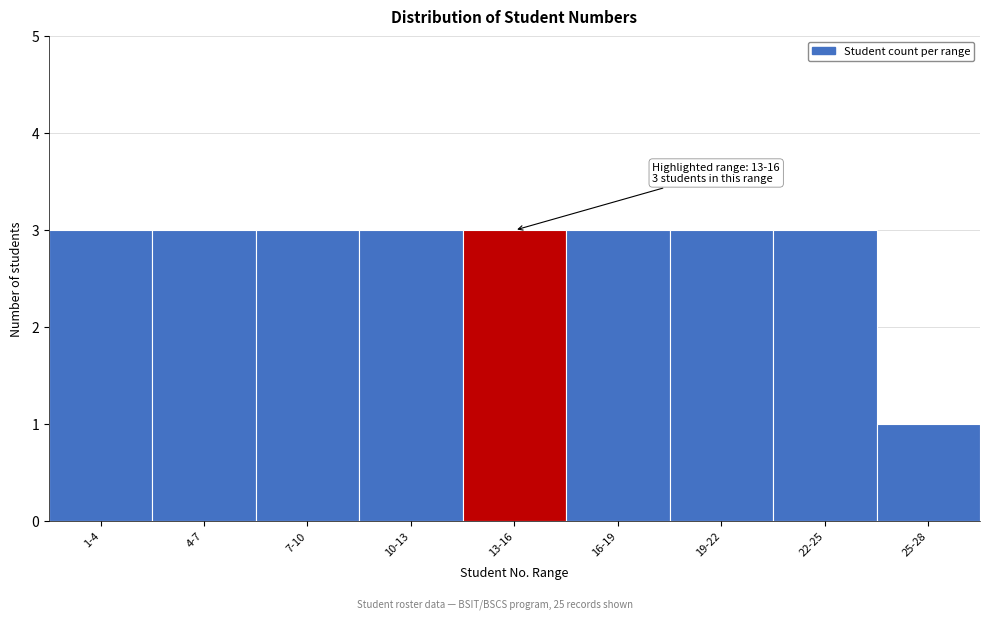

Reading right to left, extract all data points from this chart.

1	3	3	3	3	3	3	3	3